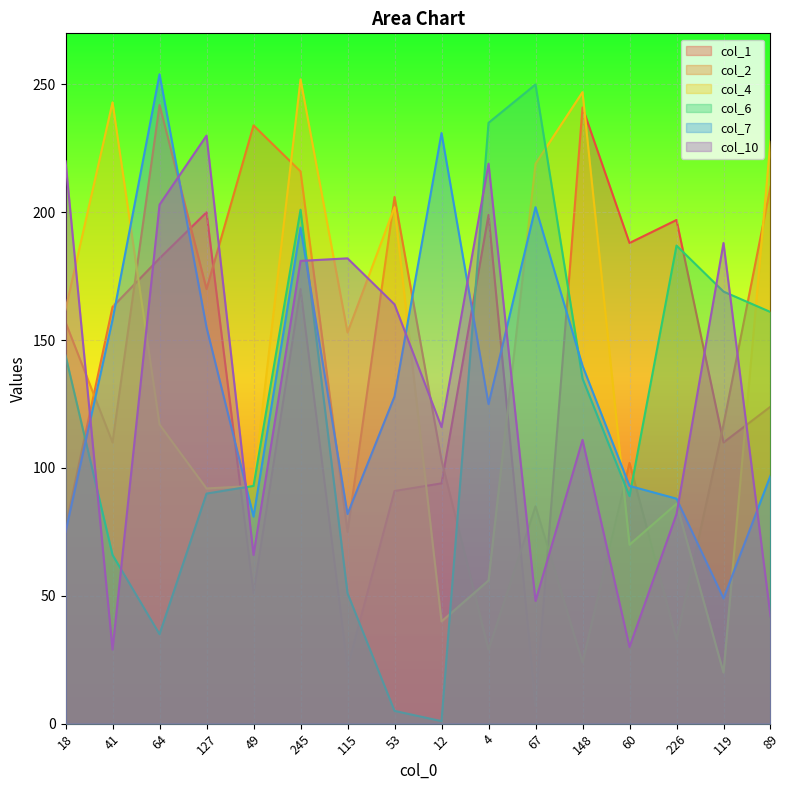

Read the col_1 value at 89.

124